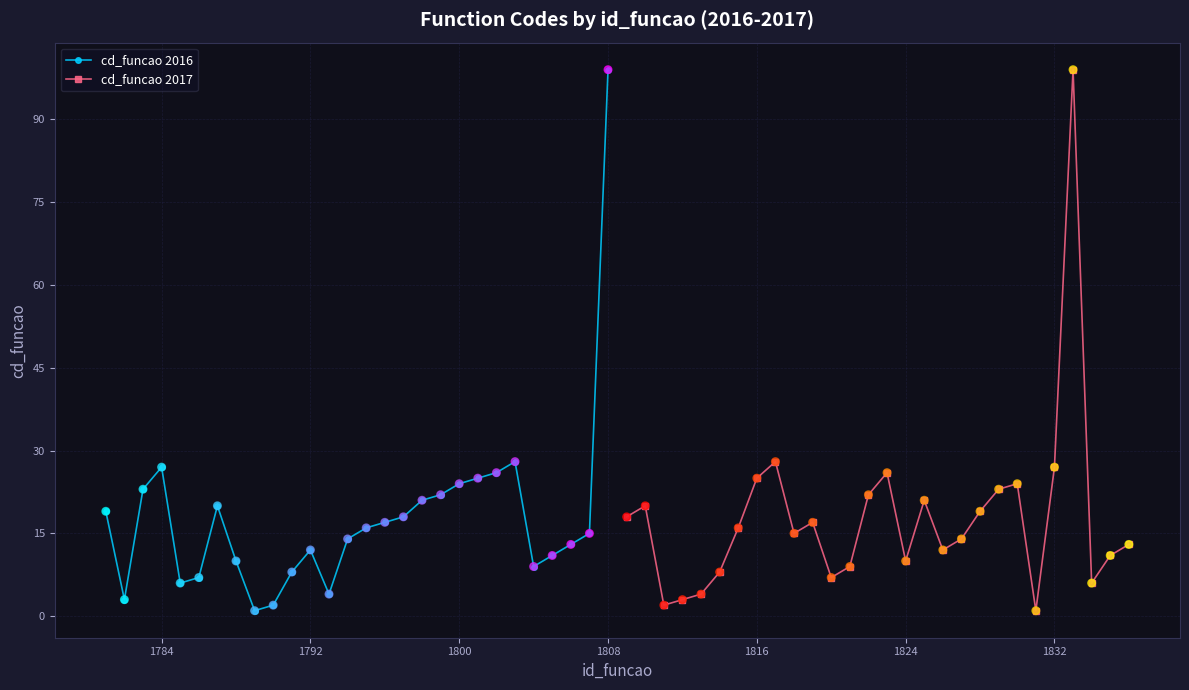

Which series has the largest Y range (max minus min)?

cd_funcao 2016